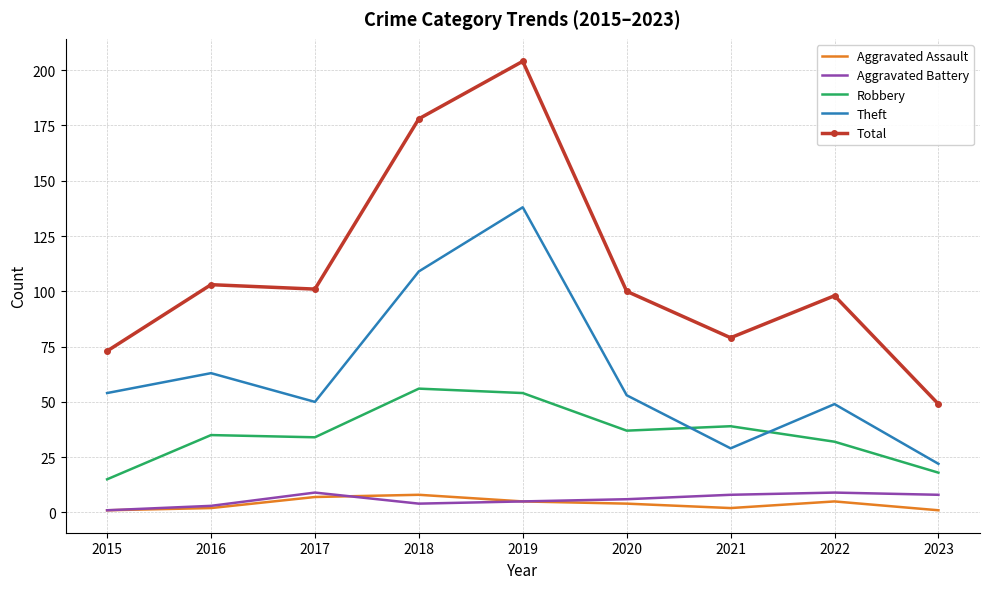

Which series has the largest total across all categories?

Total